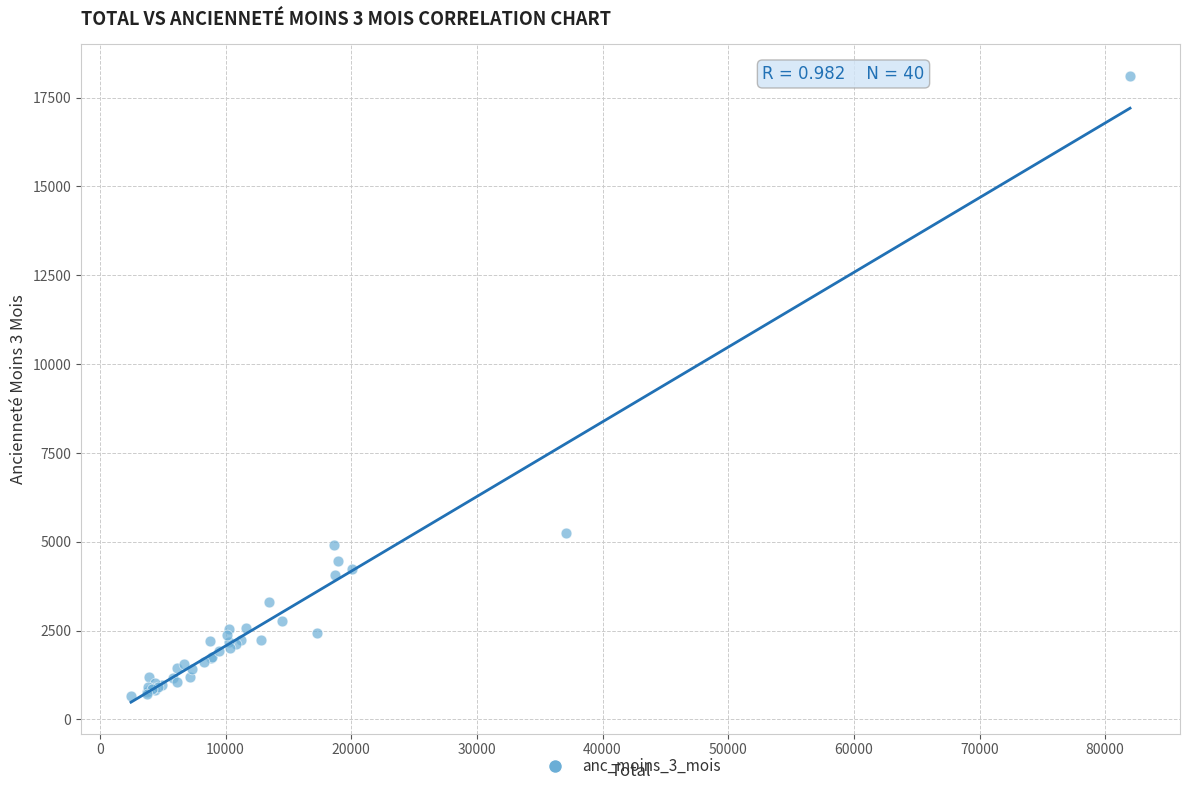

What Y value in the scatter plot is closest to 9390?

5259